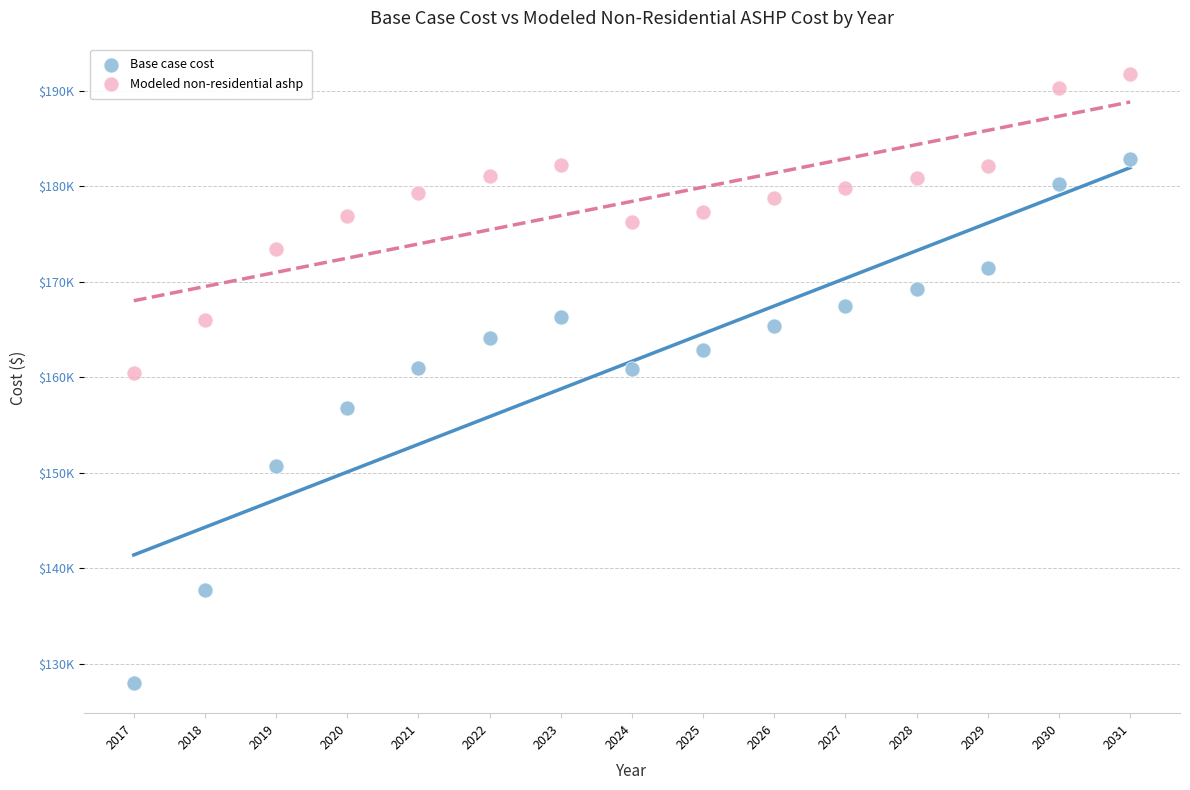

Which series contains the highest Y value?

Modeled non-residential ashp